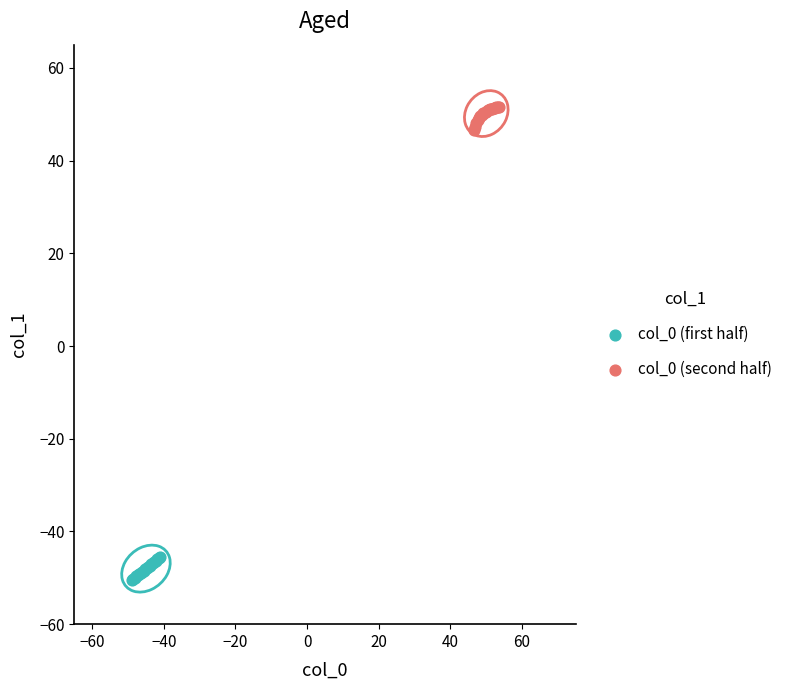

Which series contains the highest Y value?

col_0 (second half)